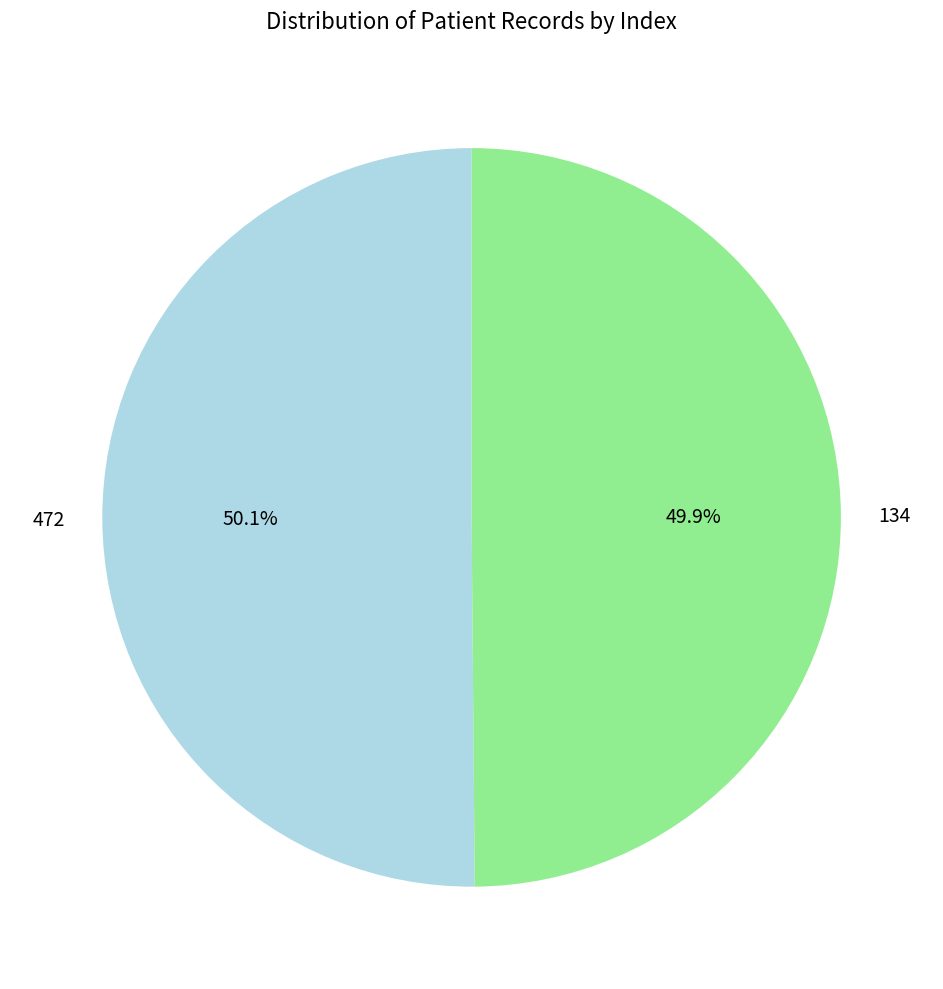

Does any single category account for the majority?

Yes